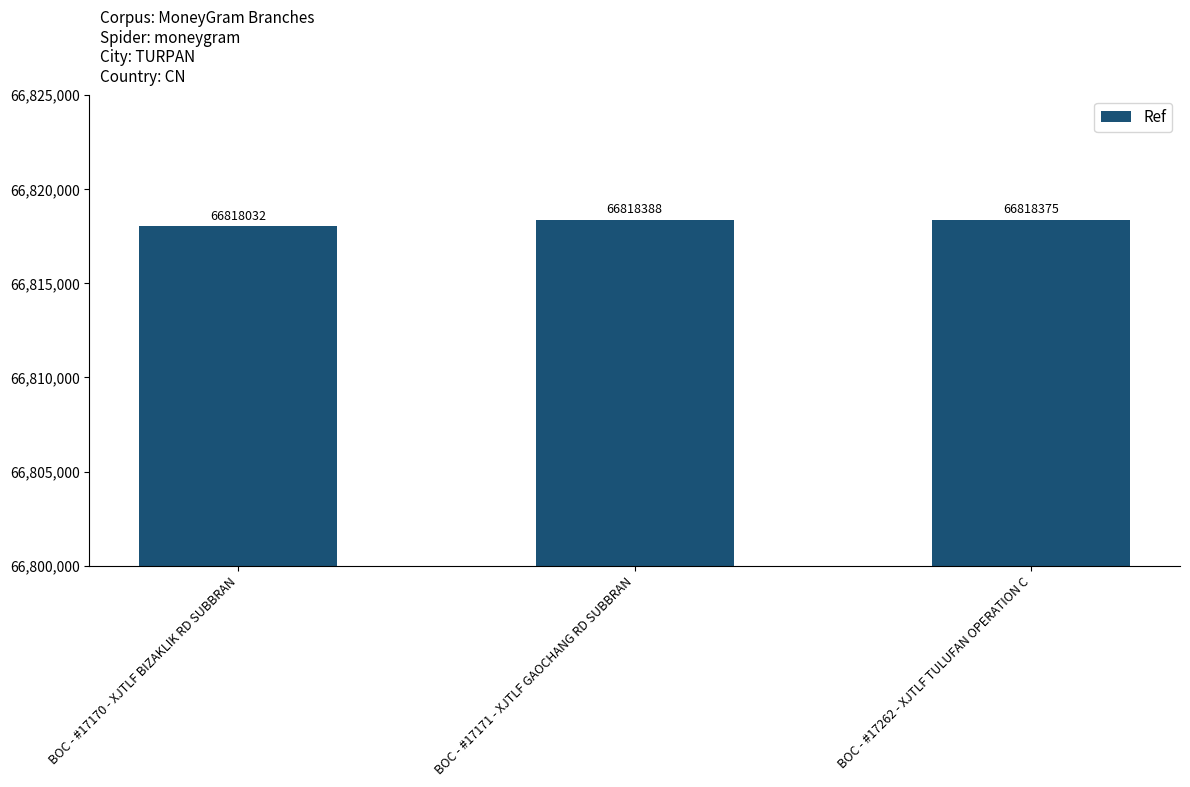

List the labels in order of value, largest first.

BOC - #17171 - XJTLF GAOCHANG RD SUBBRAN, BOC - #17262 - XJTLF TULUFAN OPERATION C, BOC - #17170 - XJTLF BIZAKLIK RD SUBBRAN